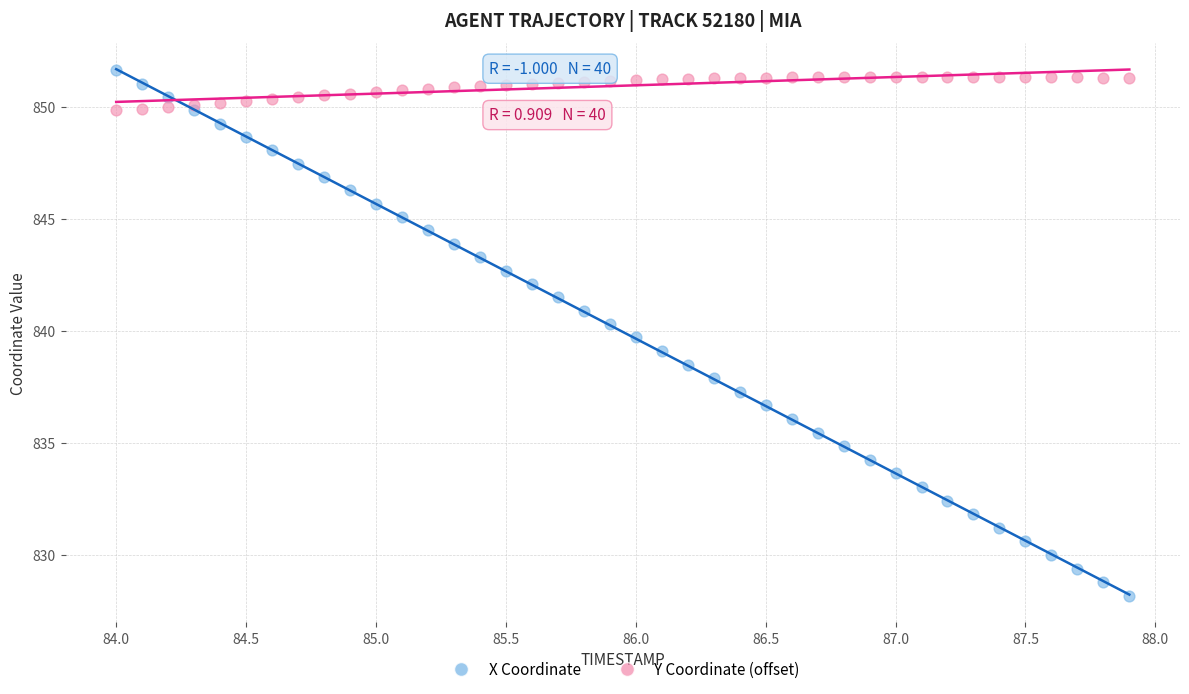

Which series has the widest spread of Y values?

X Coordinate